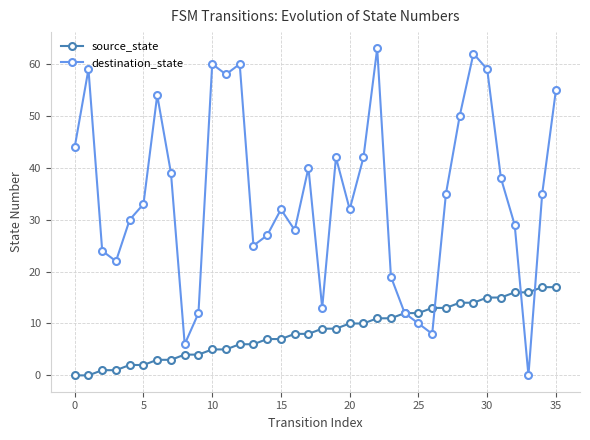

What is the greatest value displayed?

63